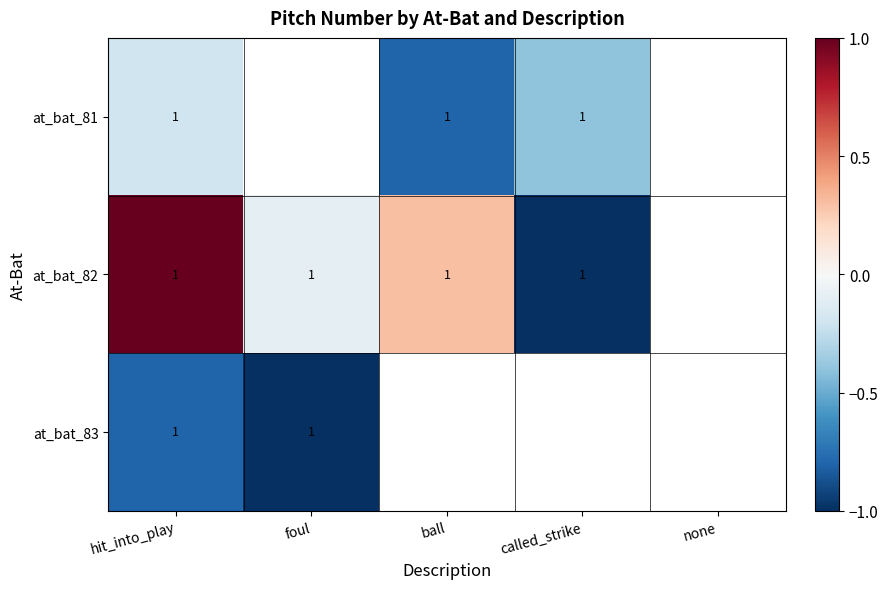

Is the value of at_bat_81 at none greater than the value of at_bat_82 at none?

No